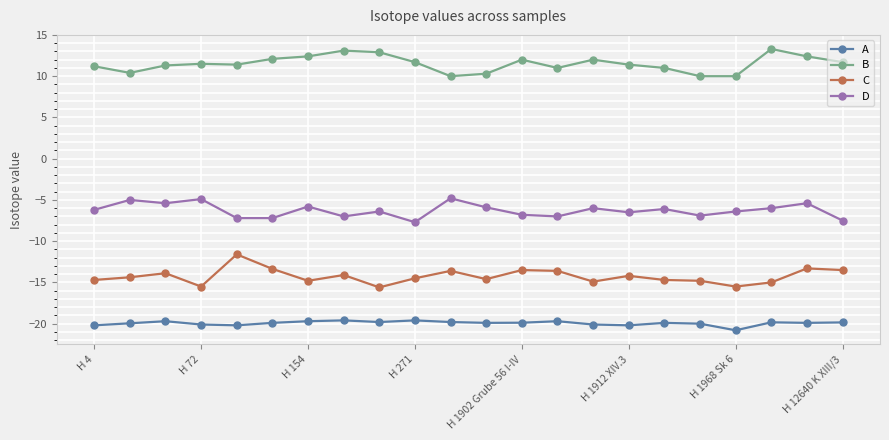

What is the highest value of the C series?

-11.6